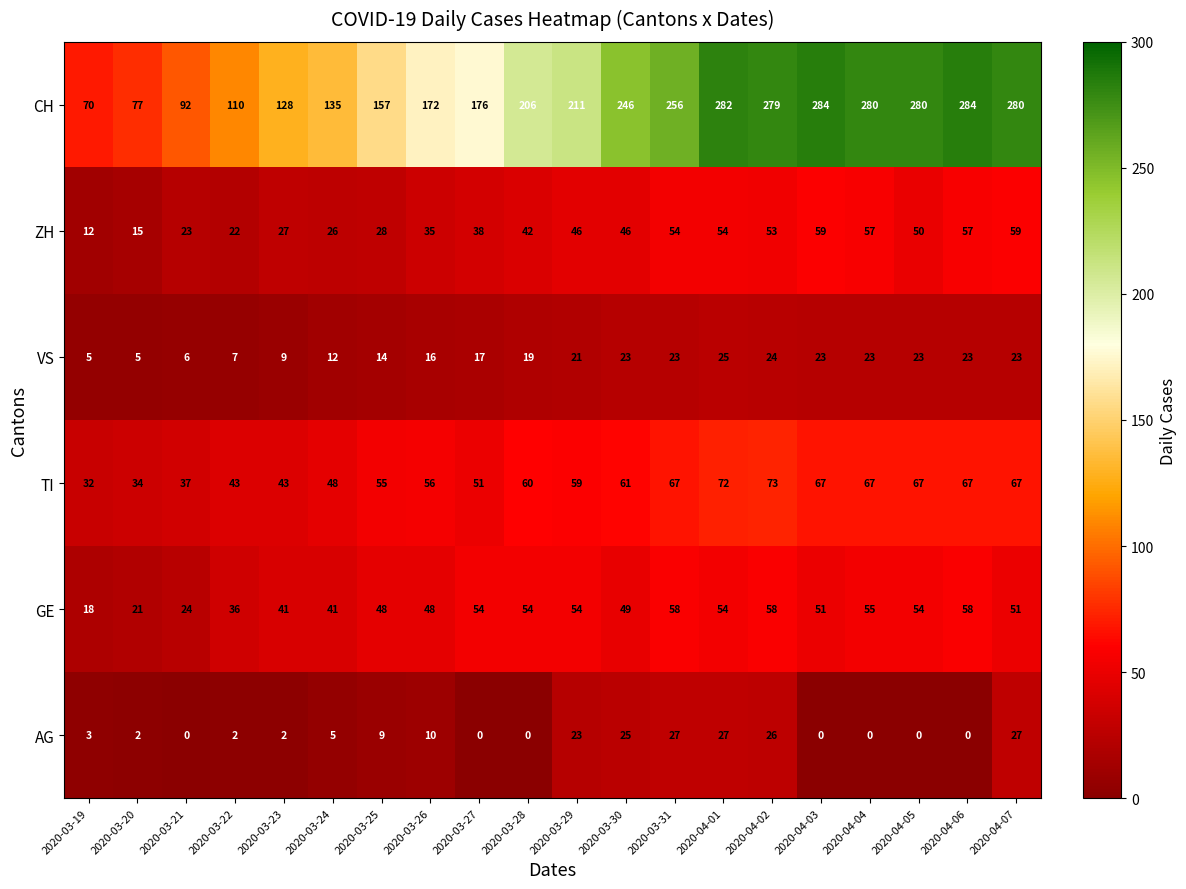

What is the difference between the highest and lowest values at 2020-04-01?

257